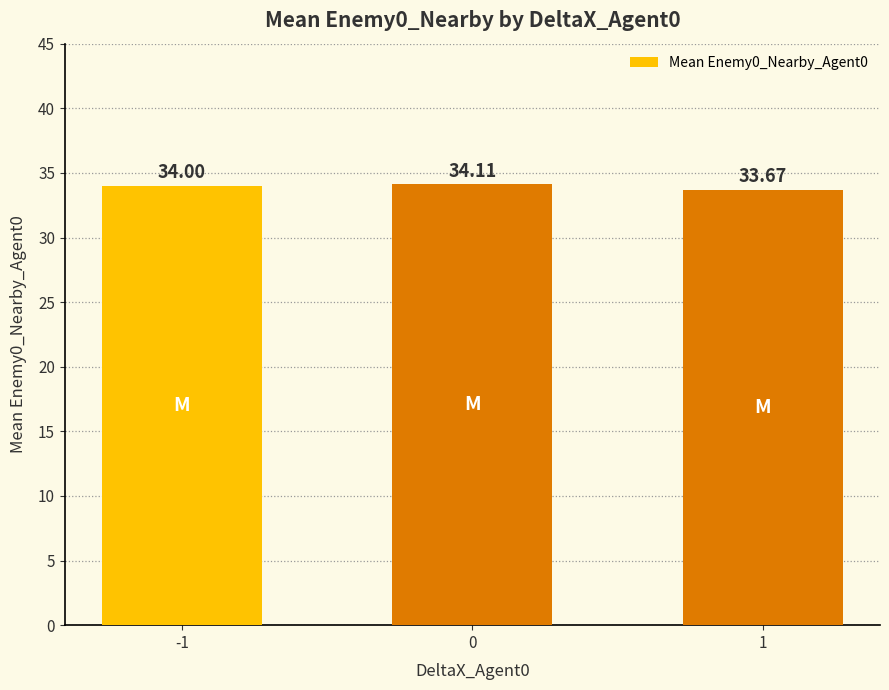

What is the average value?

33.9